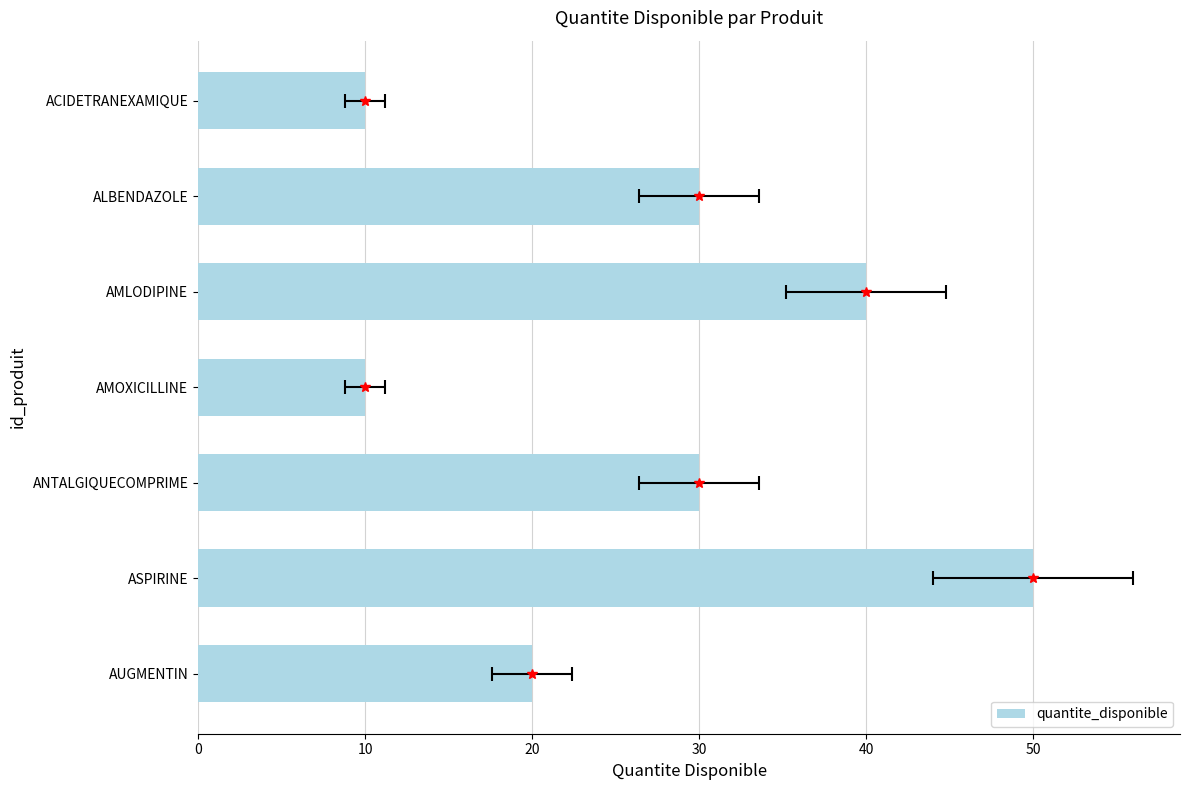

What is the difference between the maximum and second lowest values?

40